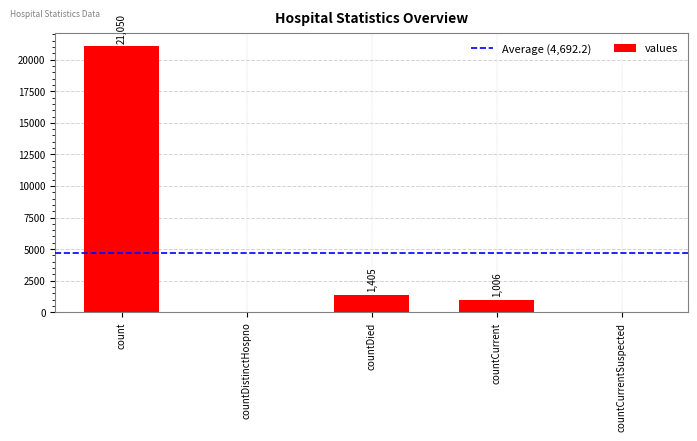

Which has a higher value, count or countDistinctHospno?

count